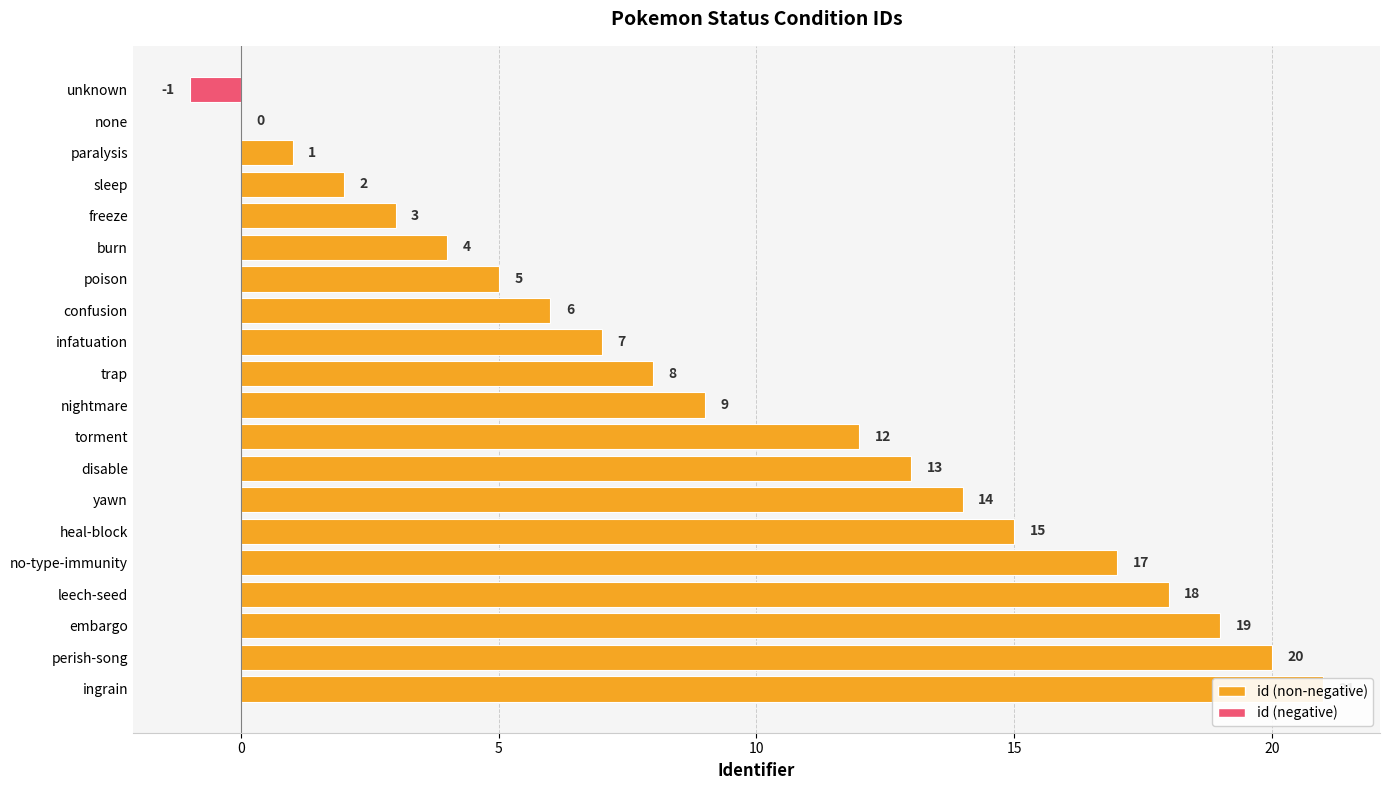

What is the smallest value displayed?

-1